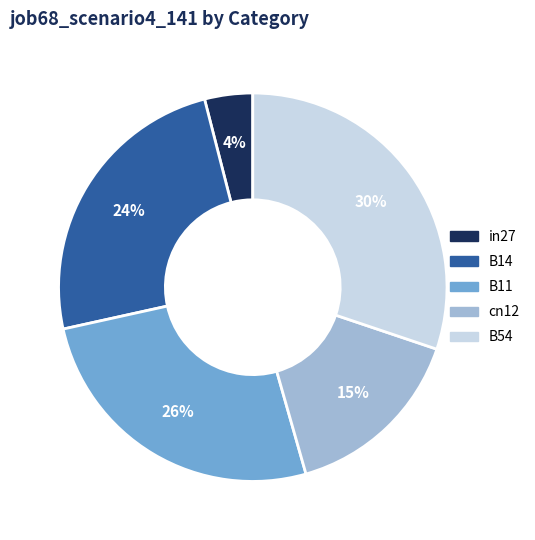

Rank the categories by value from lowest to highest.

in27, cn12, B14, B11, B54